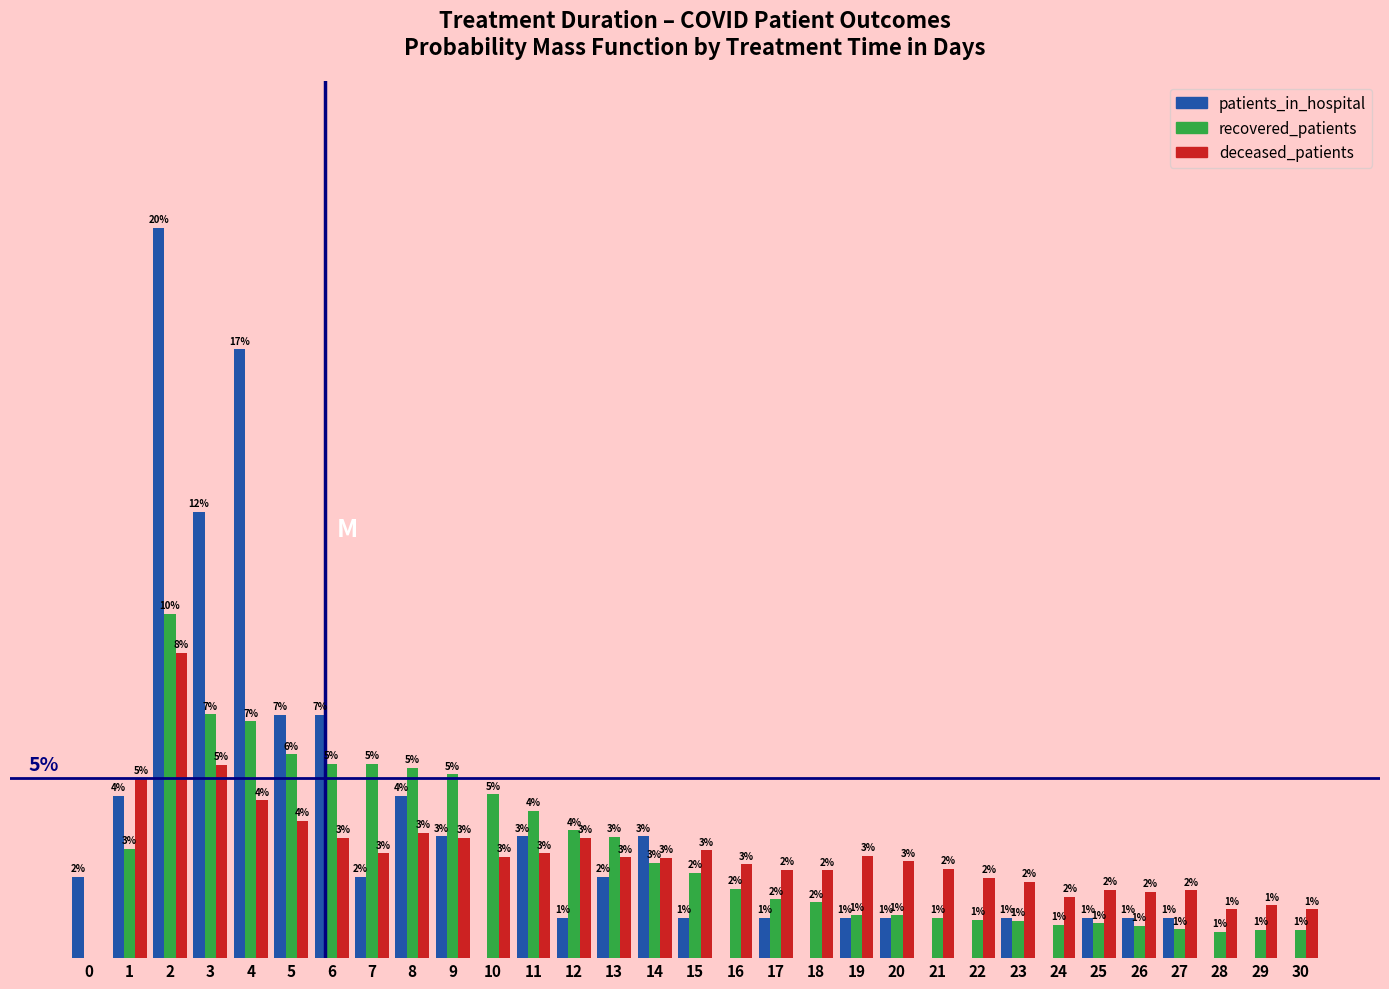

Which series has the largest total across all categories?

patients_in_hospital